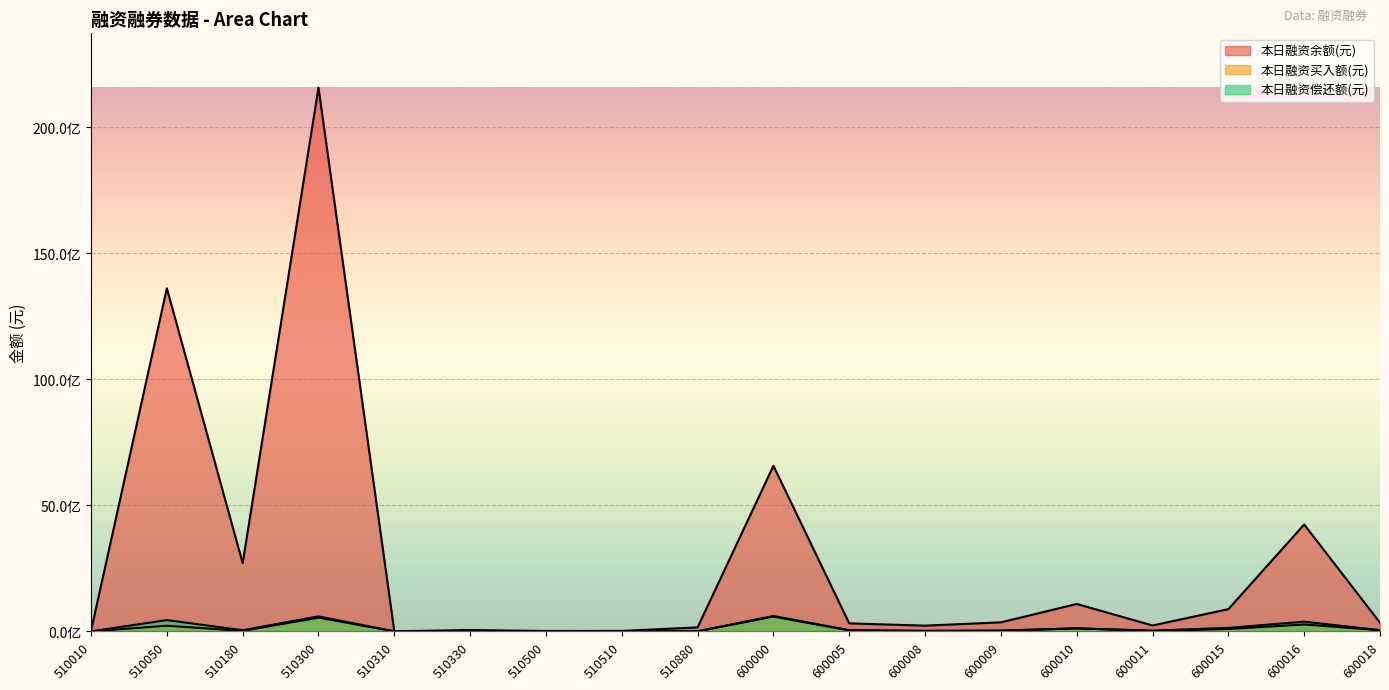

Where is the first local minimum for 本日融资偿还额(元)?

510180